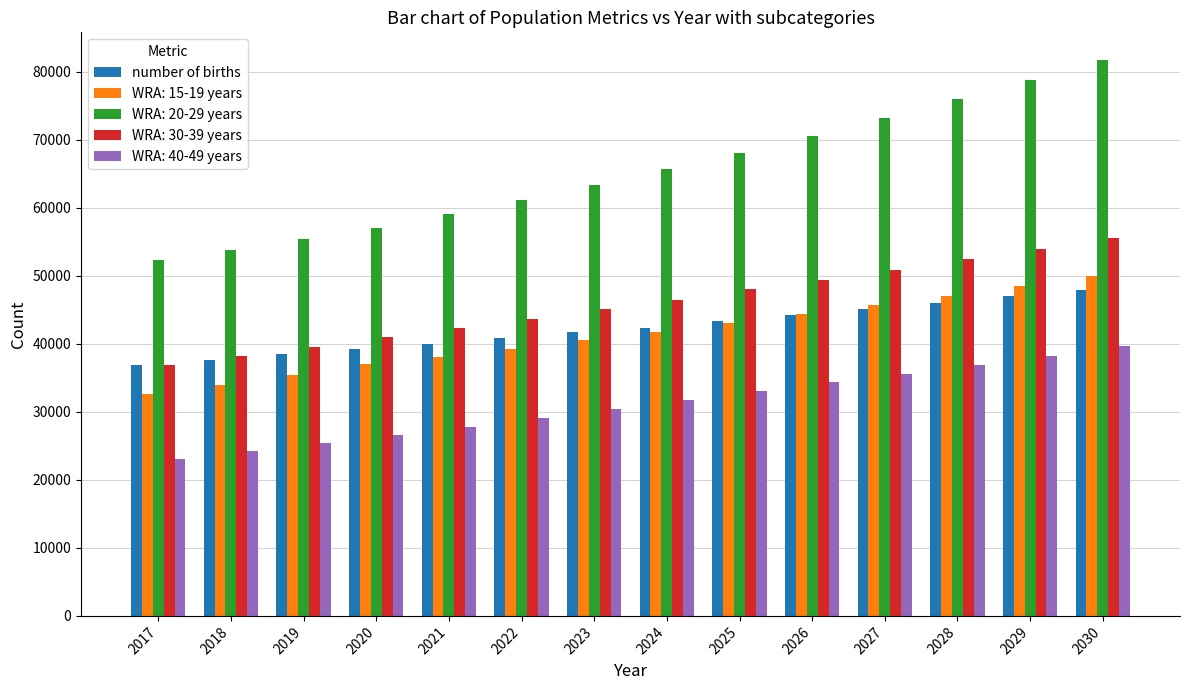

The value of WRA: 40-49 years at 2023 is 8583.2. True or false?

False